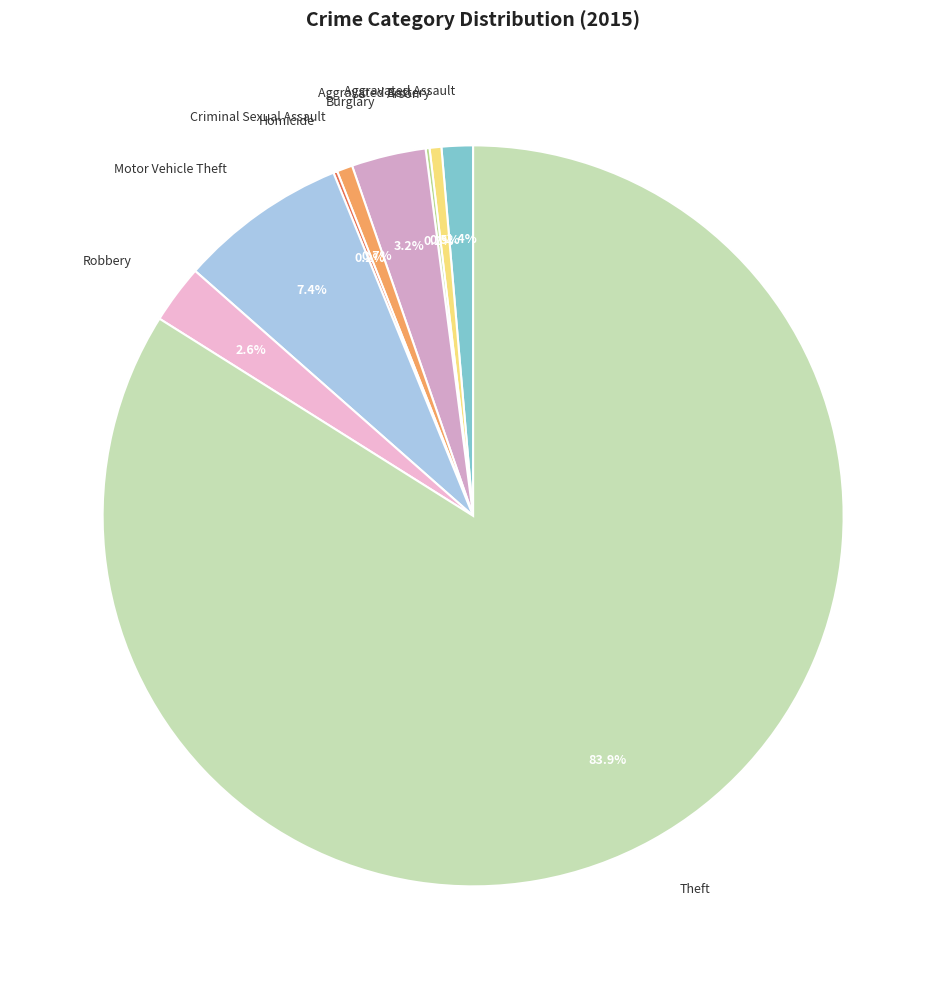

Is it true that Aggravated Assault is 1% of the pie?

True